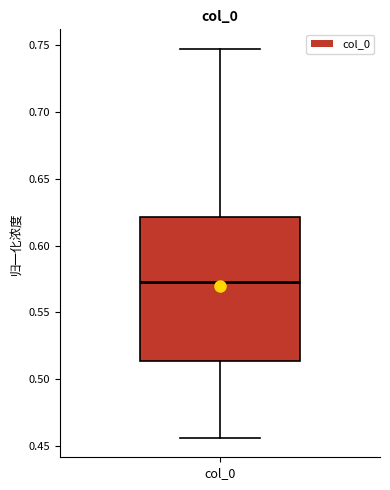

Transcribe this box plot: give where the median line is, the range the box spans, and where the two whiskers end, as read against the y-axis. The values are not printed on the chart, so give them approximately, as read against the axis.

median 0.575, box 0.515 to 0.620, whiskers 0.455 to 0.745